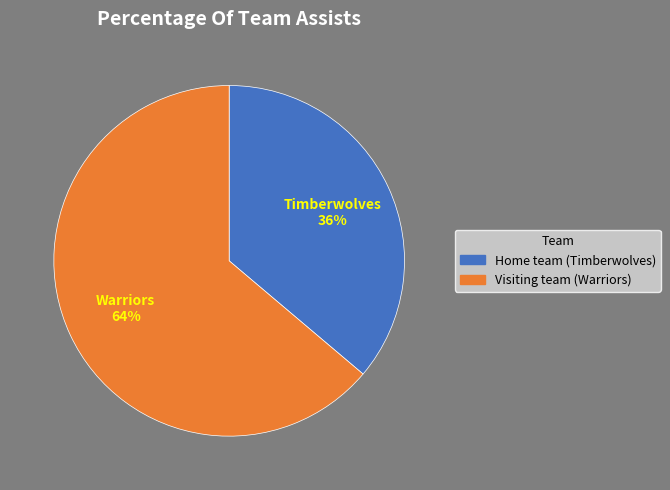

What percentage is the Visiting team (Warriors) slice, to the nearest percent?

64%